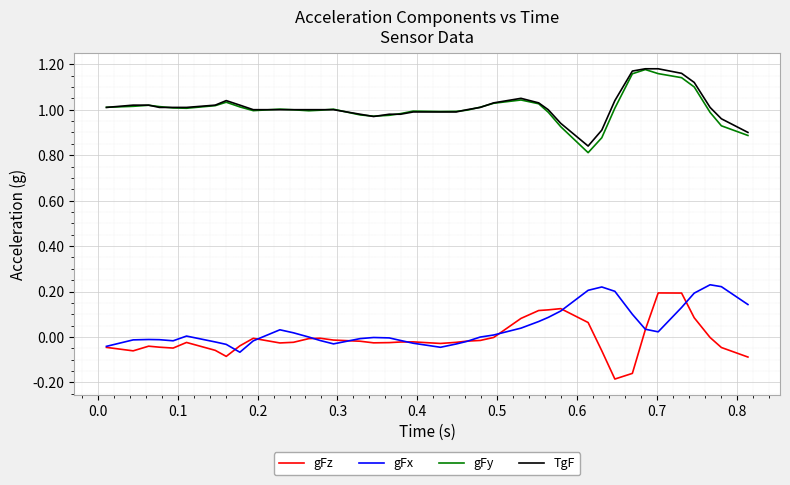

True or false: gFx and gFy intersect in this chart.

False